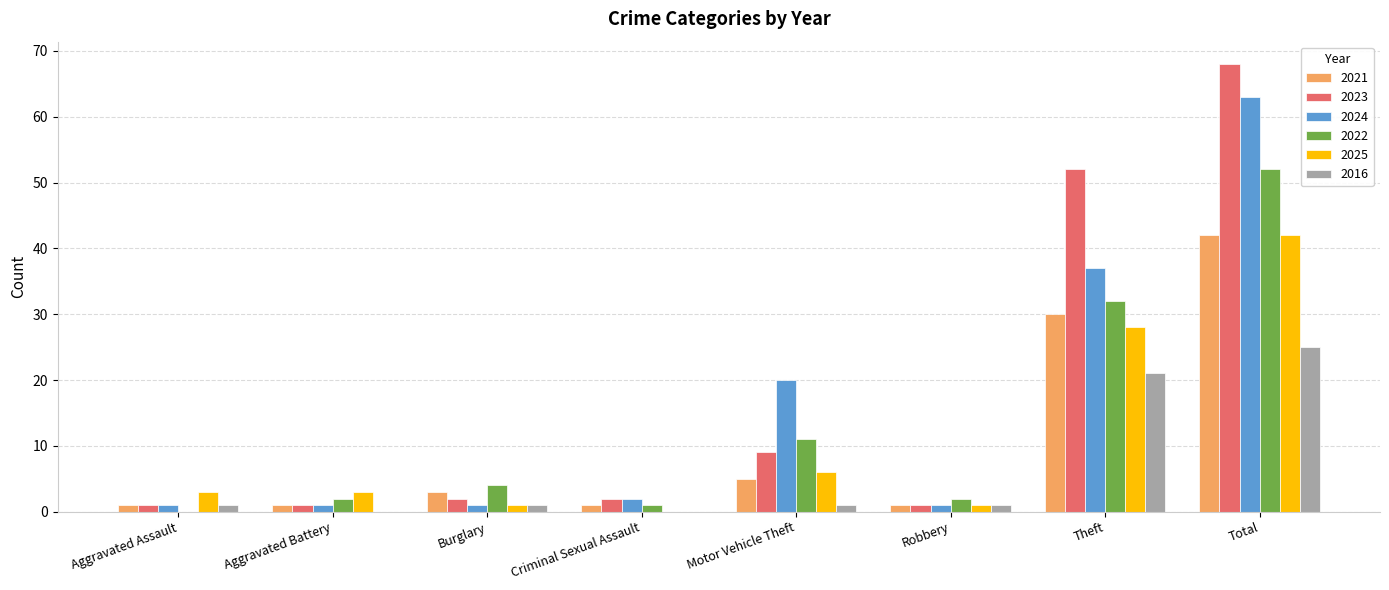

Where is 2024 nearest to the value 32?

Theft